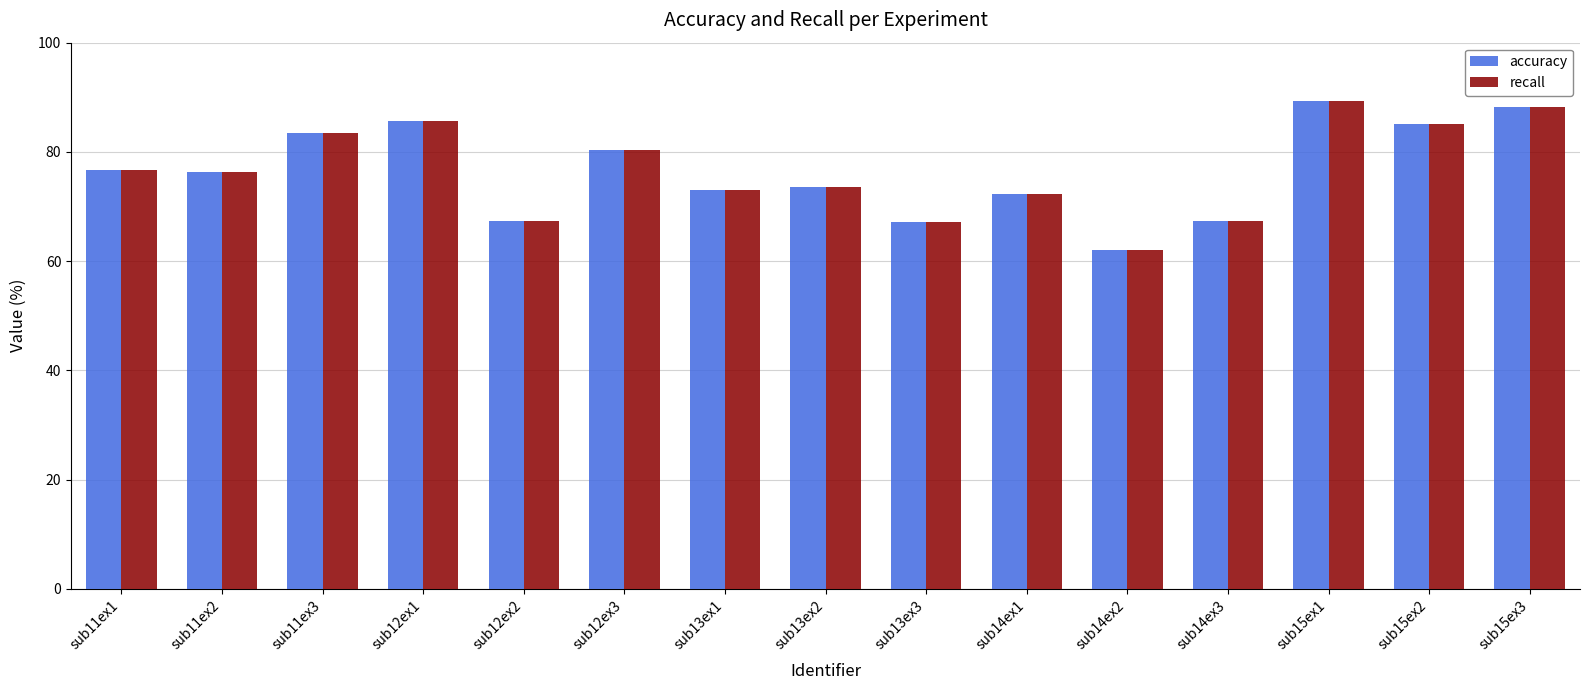

What is the sum of all accuracy values?

1147.6